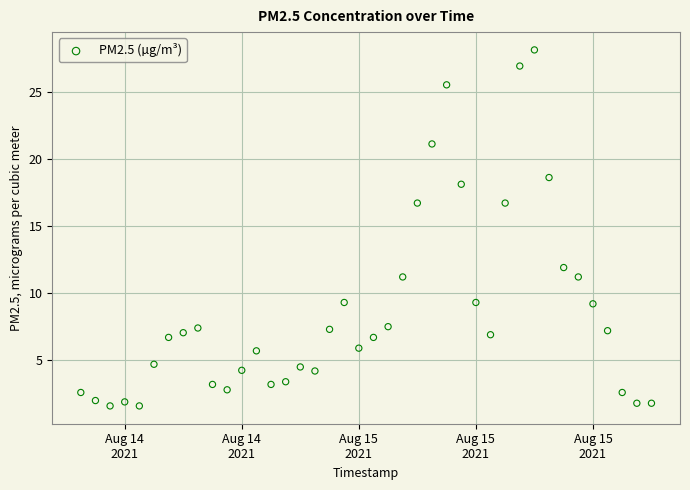

What Y value in the scatter plot is closest to 14?

11.9